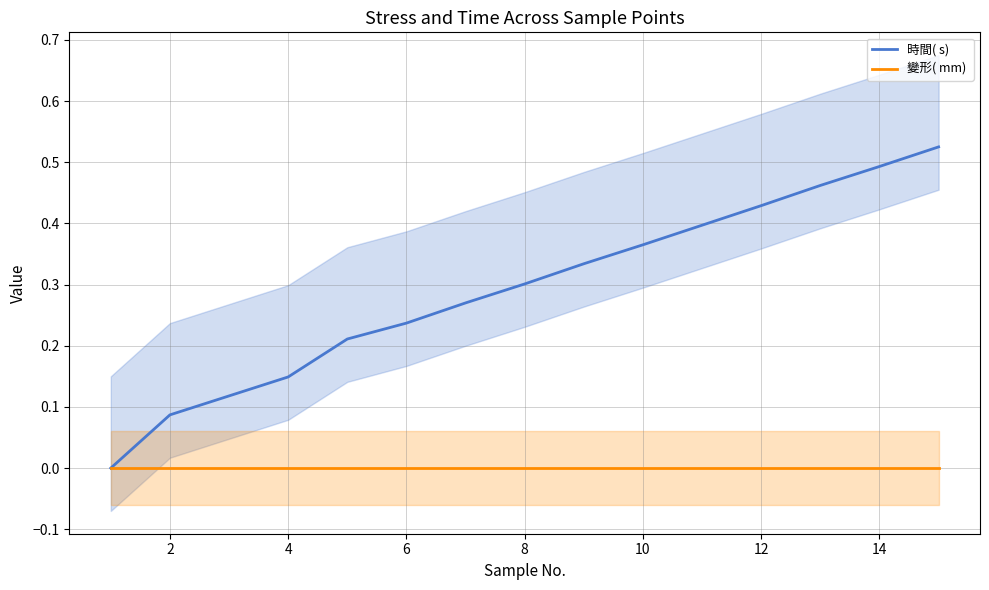

List the series in order of their overall mean, lowest first.

變形( mm) , 時間( s) 